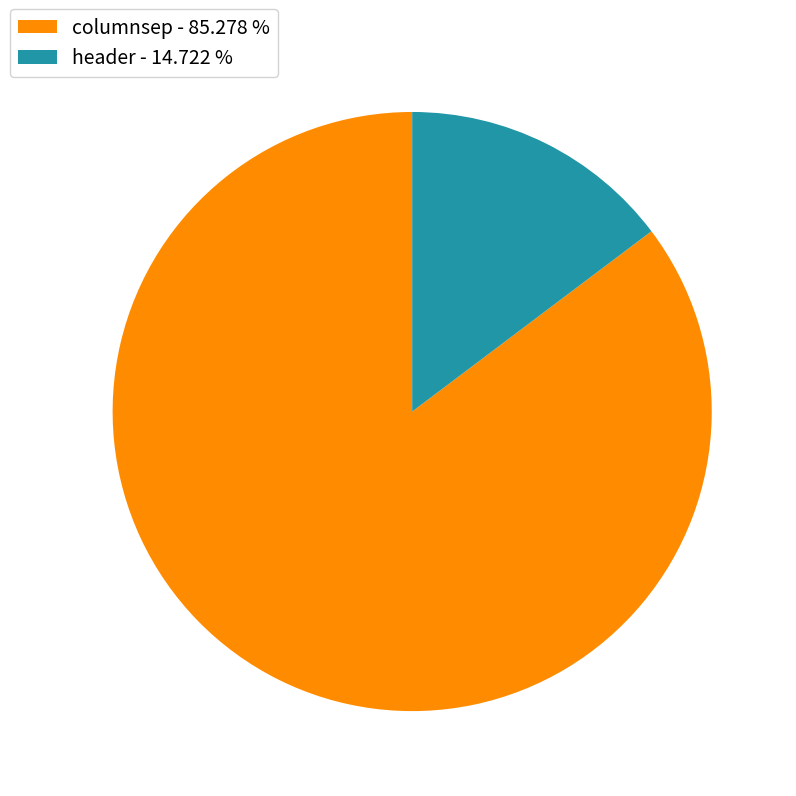

Does any single category account for the majority?

Yes